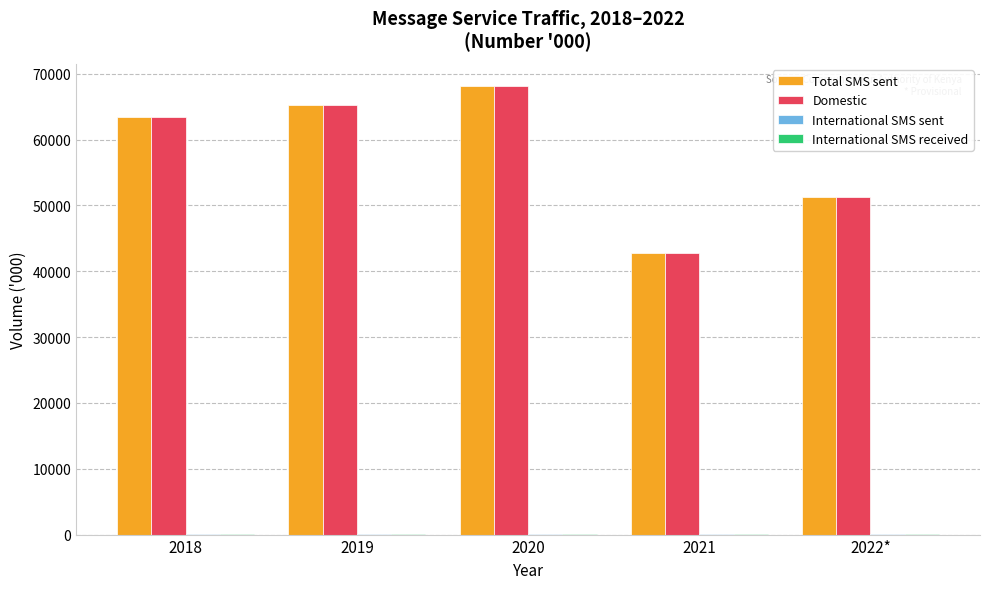

Are the bars grouped side by side (vs. stacked)?

Yes